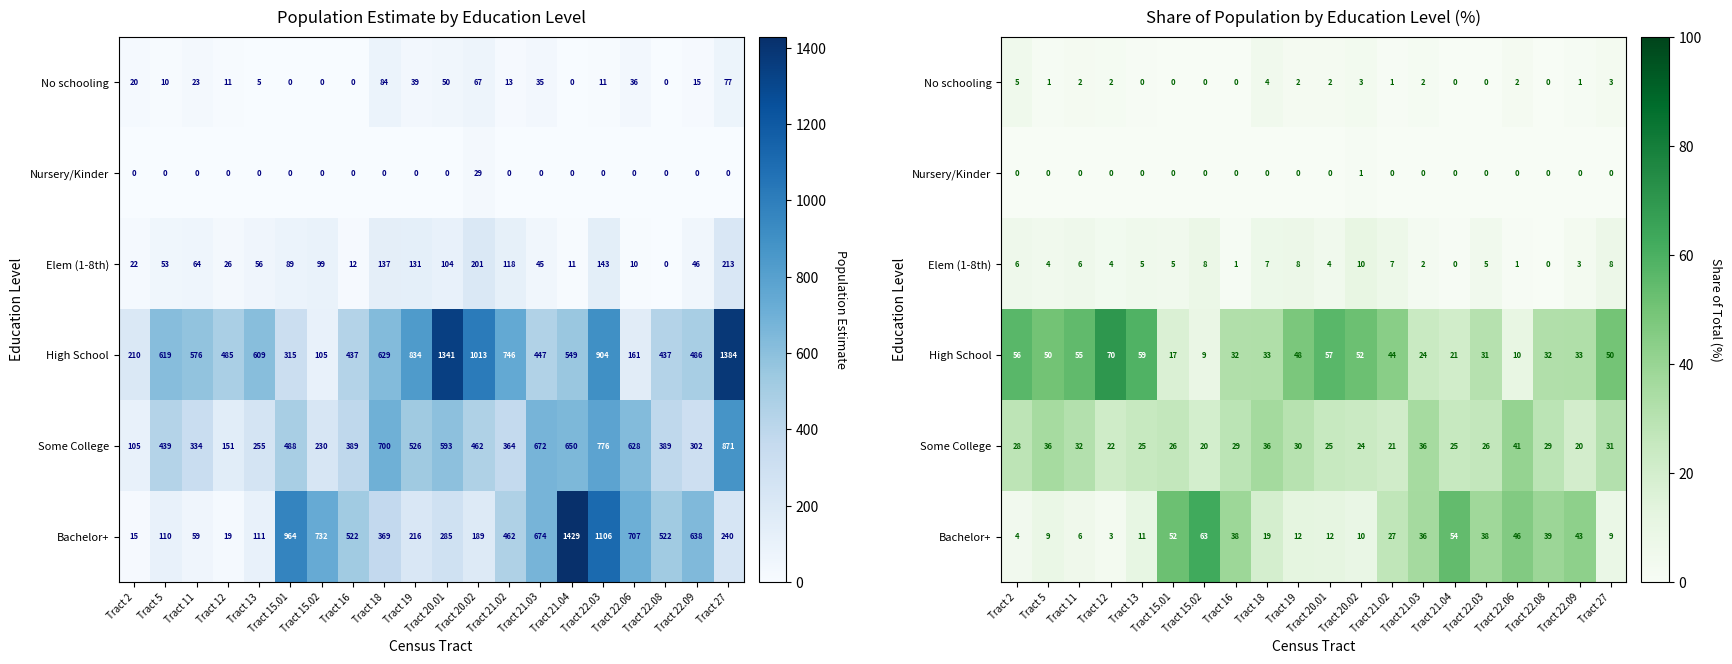

Is it true that Elem (1-8th) equals 9.9 at Tract 11?

False